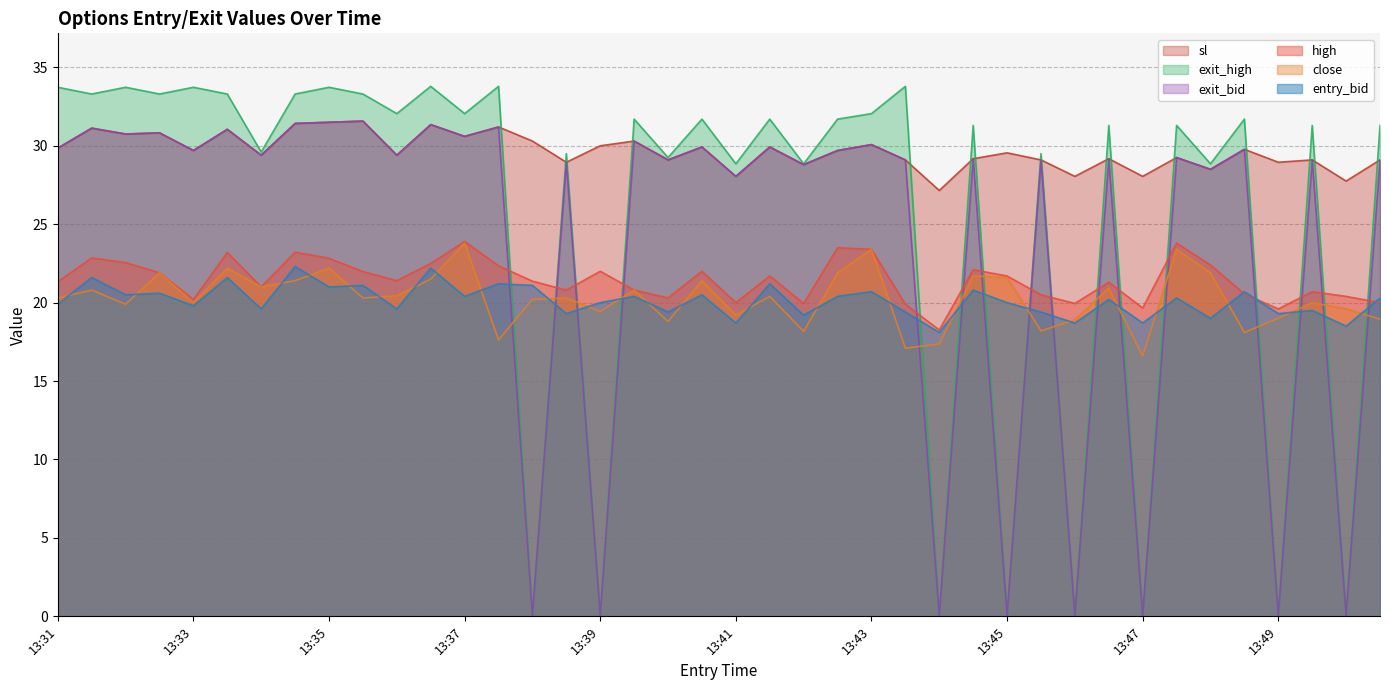

How many times do exit_bid and high cross each other?

16